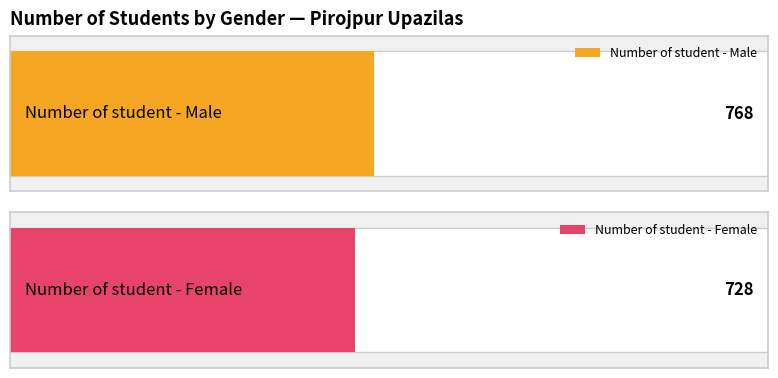

Which series has the largest total across all categories?

Number of student - Male